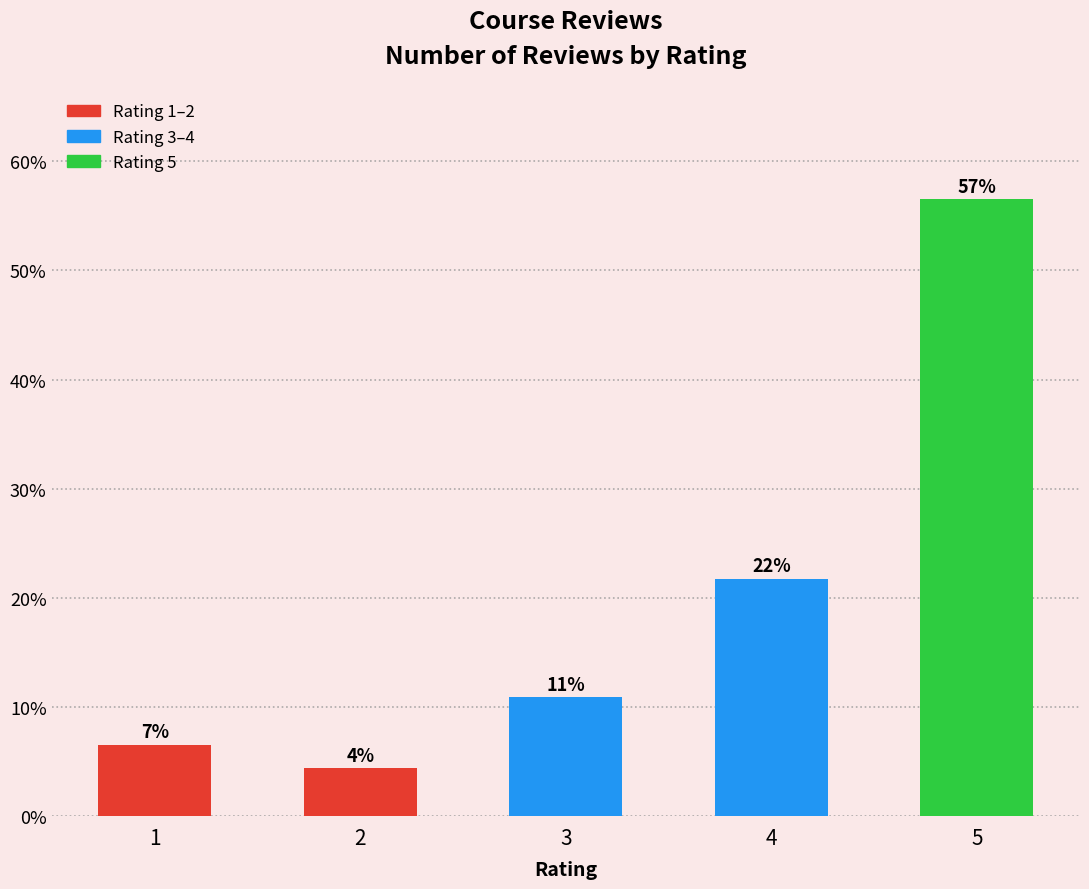

The value at 4 is 13.0. True or false?

False